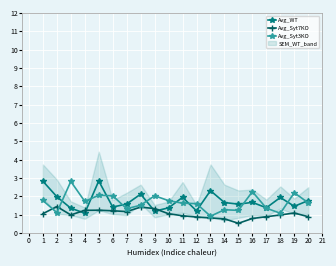

List the series in order of their peak value, highest first.

Avg_WT, Avg_Syt3KO, Avg_Syt7KO